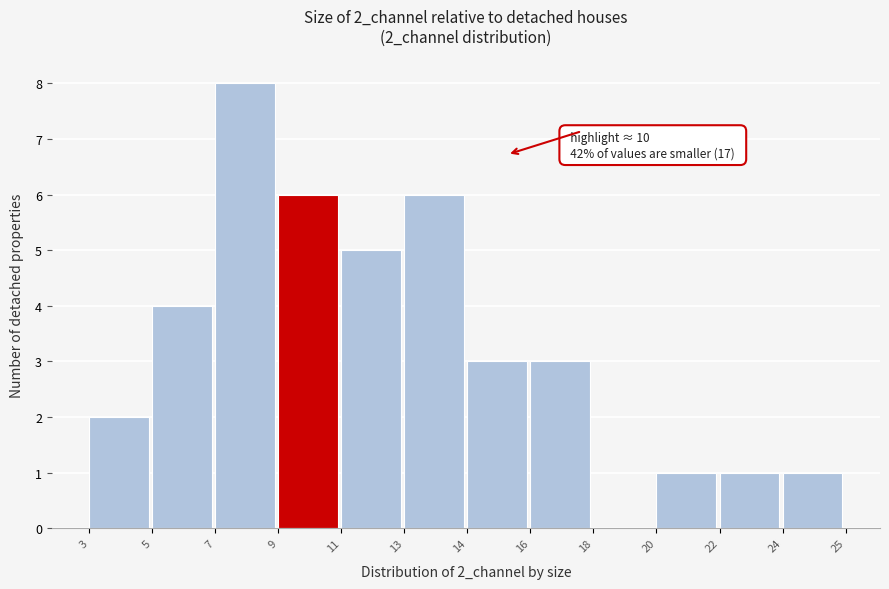

Reading left to right, extract all data points from this chart.

3=2	5=4	7=8	9=6	11=5	13=6	14=3	16=3	18=0	20=1	22=1	24=1